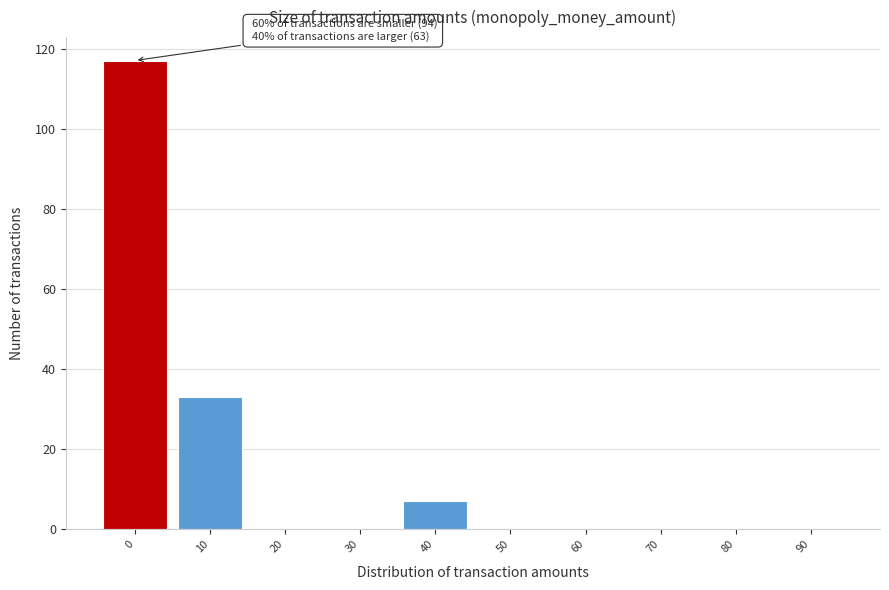

Reading left to right, what are all the values shown in this chart?

0=117	10=33	20=0	30=0	40=7	50=0	60=0	70=0	80=0	90=0